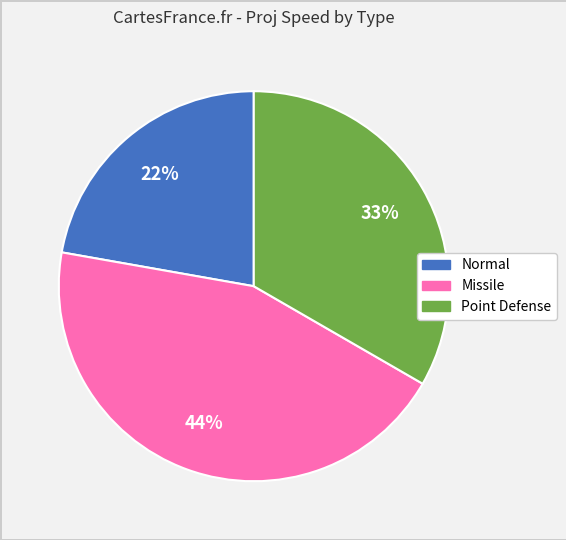

Is there a majority slice in this chart?

No